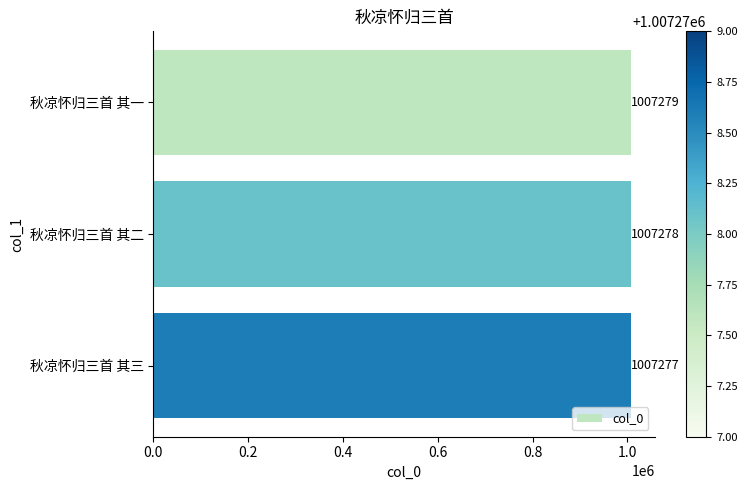

What is the sum of all values?

3021834